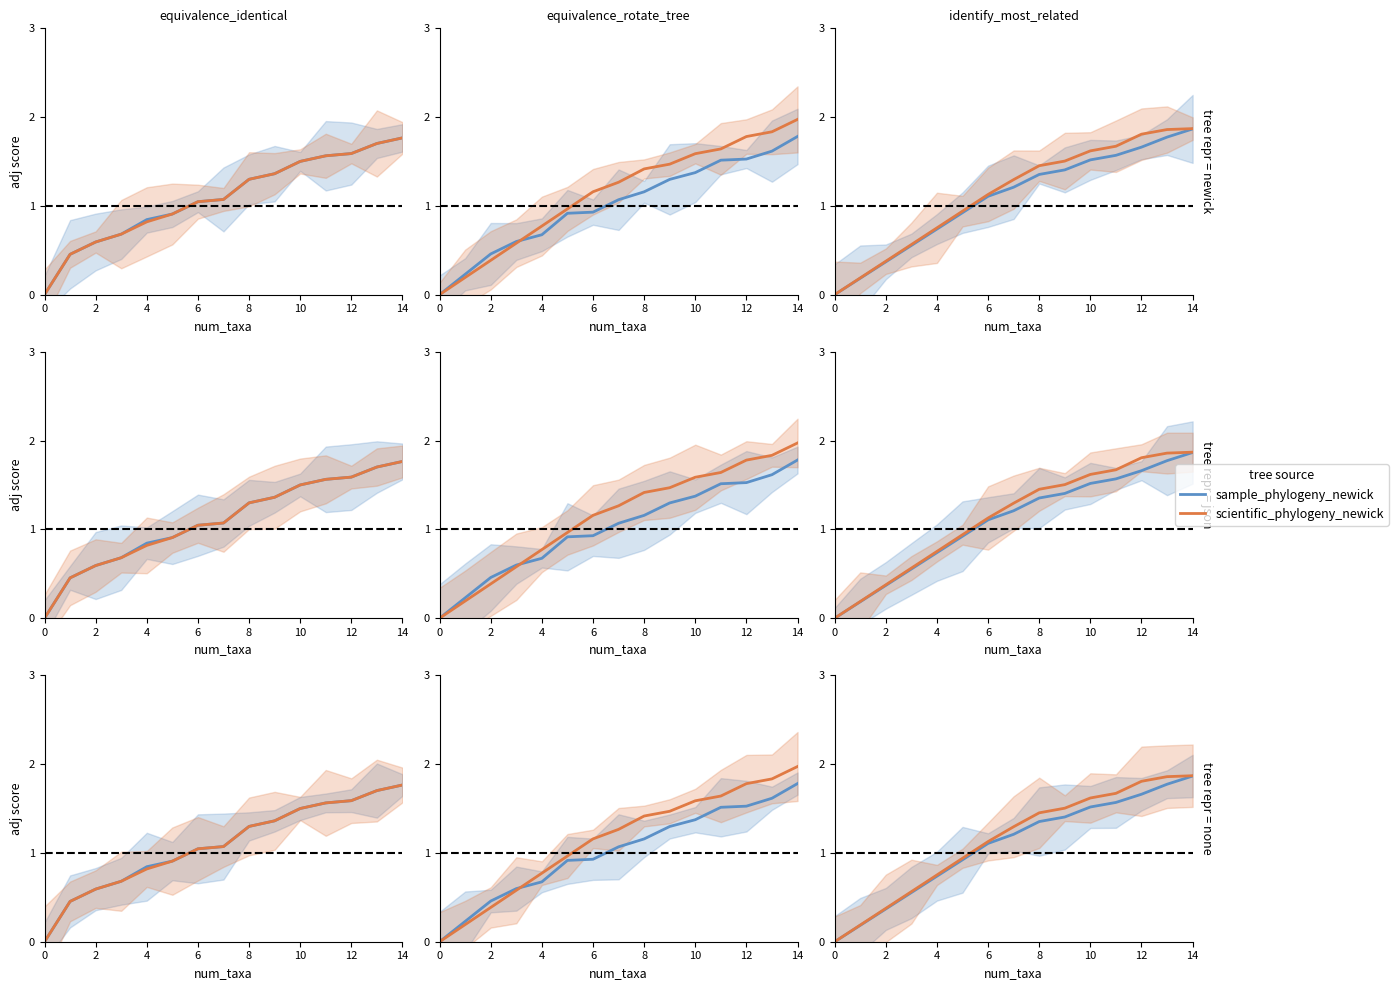

Which has a higher value, 6 or 0?

6